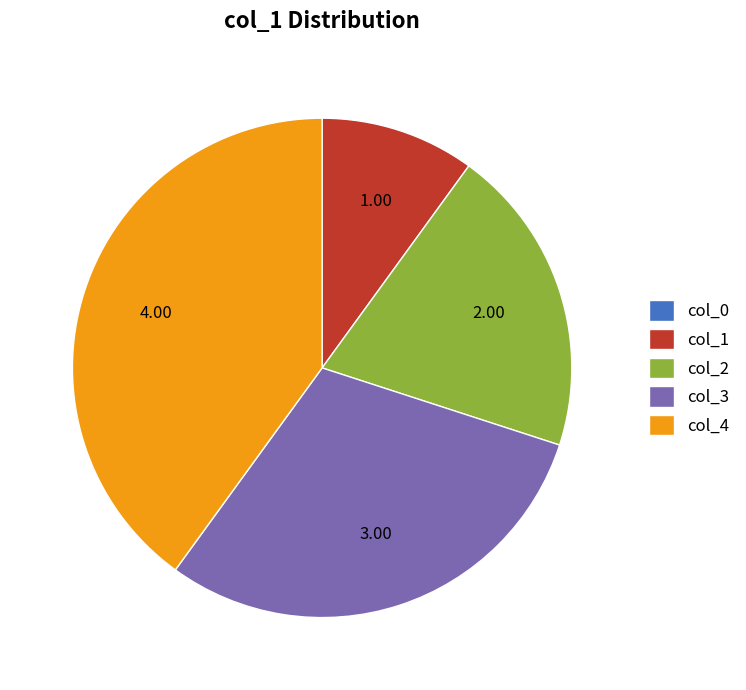

Which category has the biggest portion of the pie?

col_4